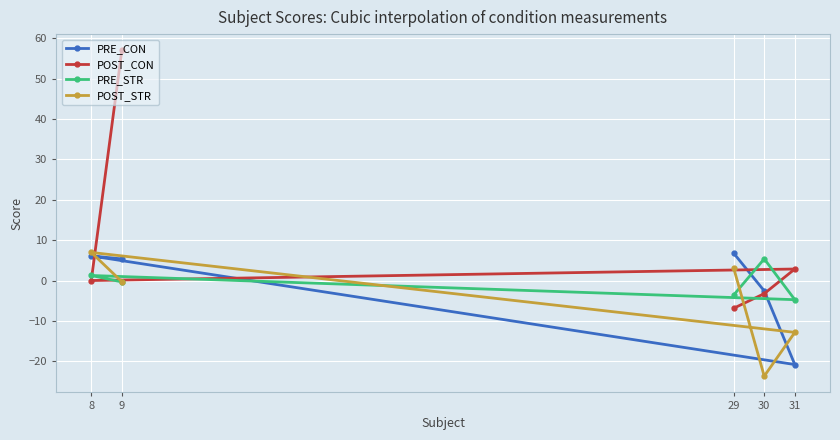

True or false: POST_STR has a value of 7.0 at 8.

True